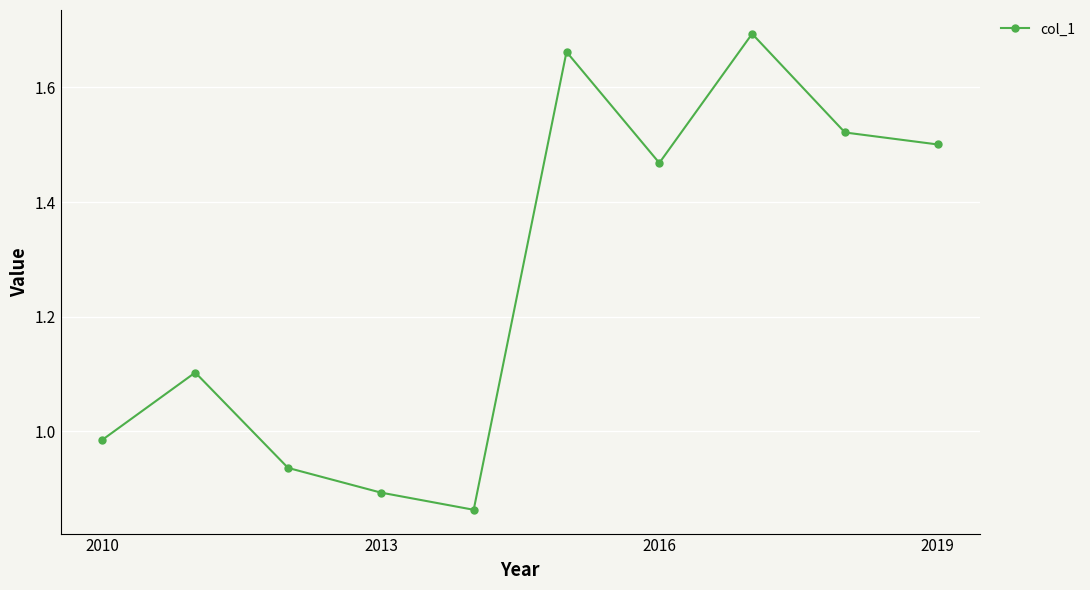

True or false: the data has more than 1 interior local peaks.

True